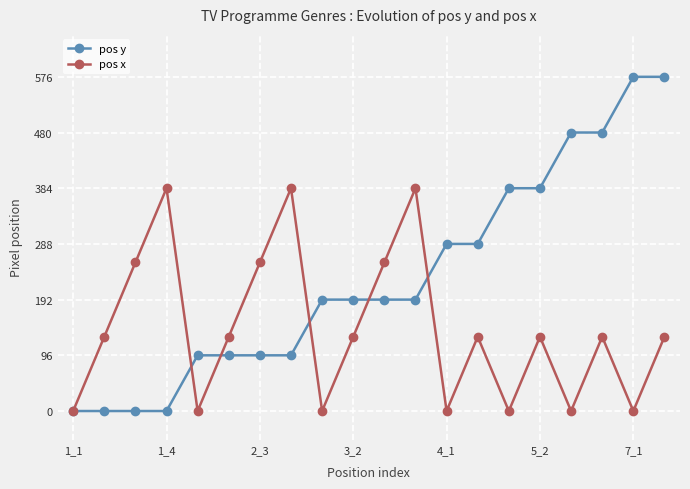

How many data points does each series have?

20